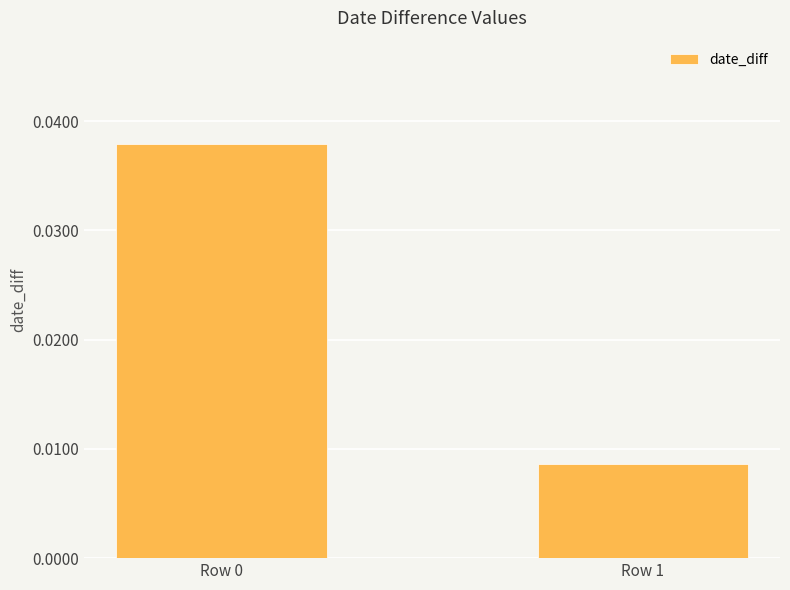

Which label corresponds to the smallest value in the chart?

Row 1